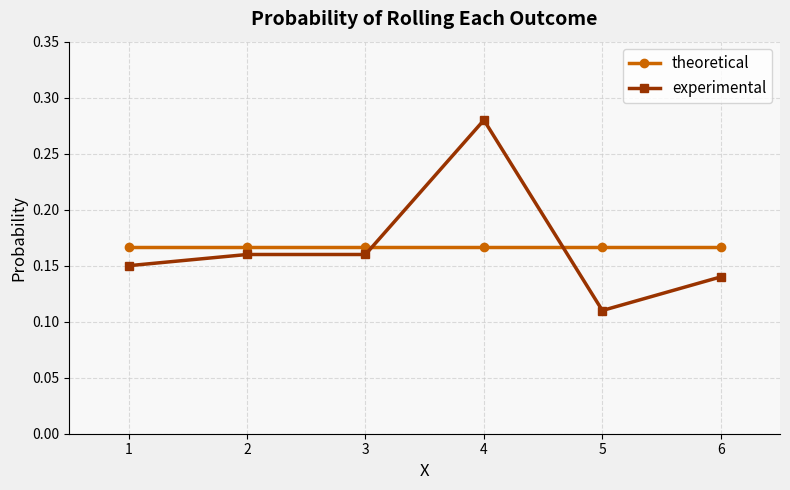

How many data points does each series have?

6